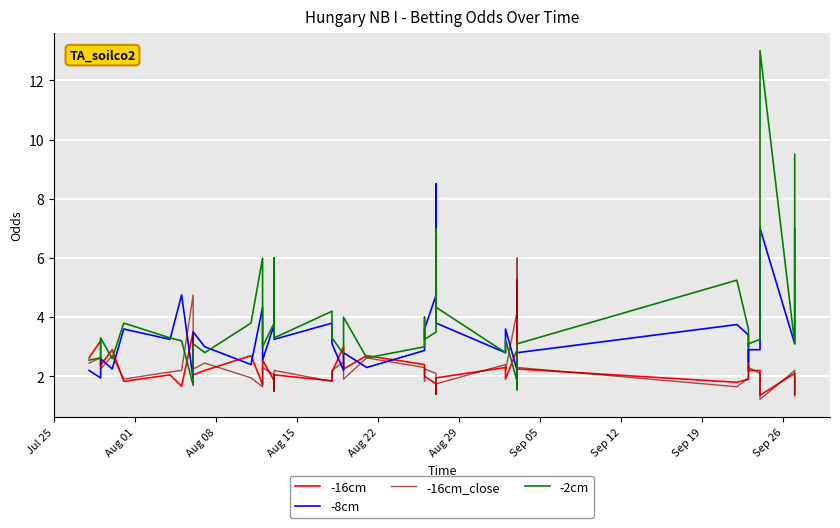

How many times do -16cm_close and -16cm cross each other?

15